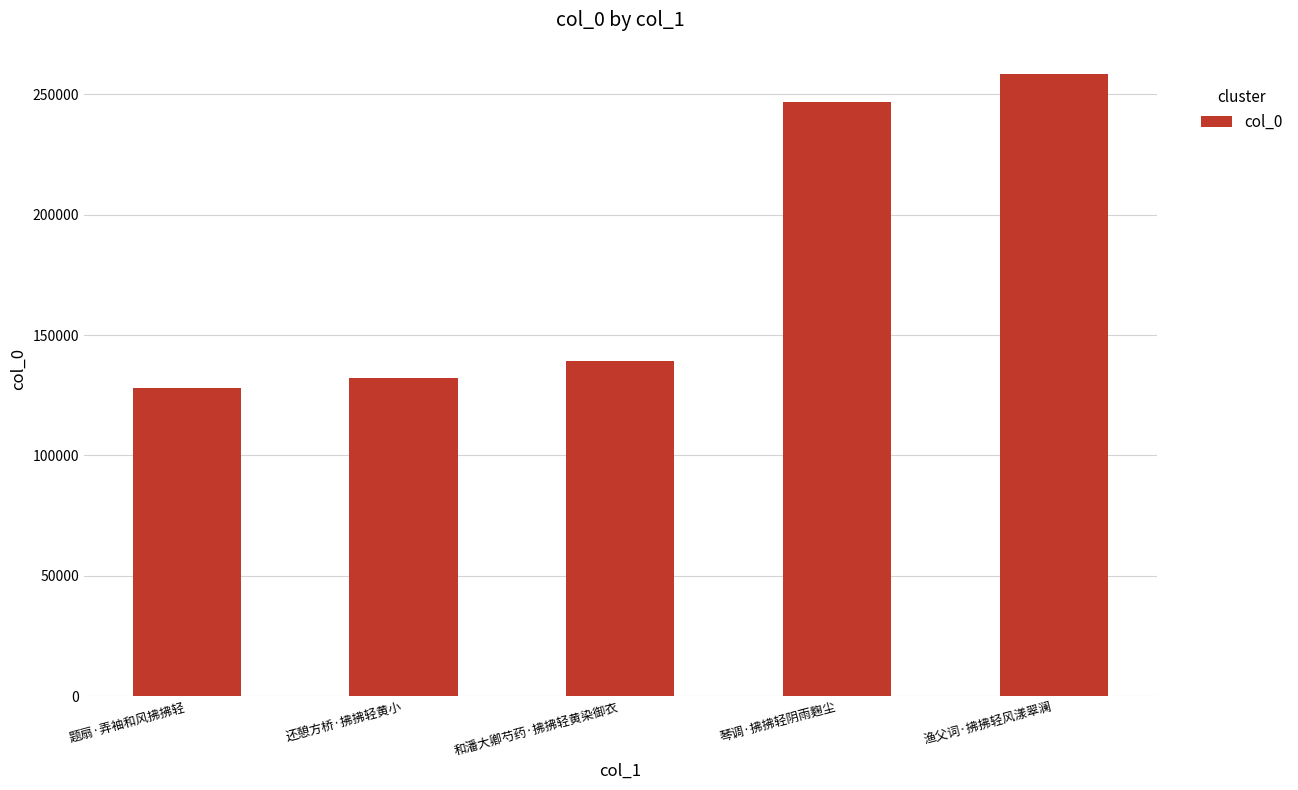

What position from the right is 还憩方桥·拂拂轻黄小?

4